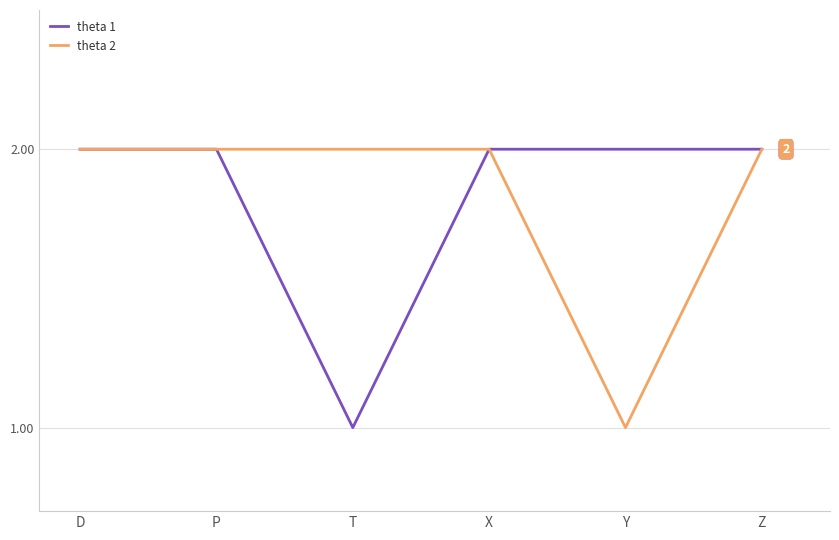

What position from the left is P?

2